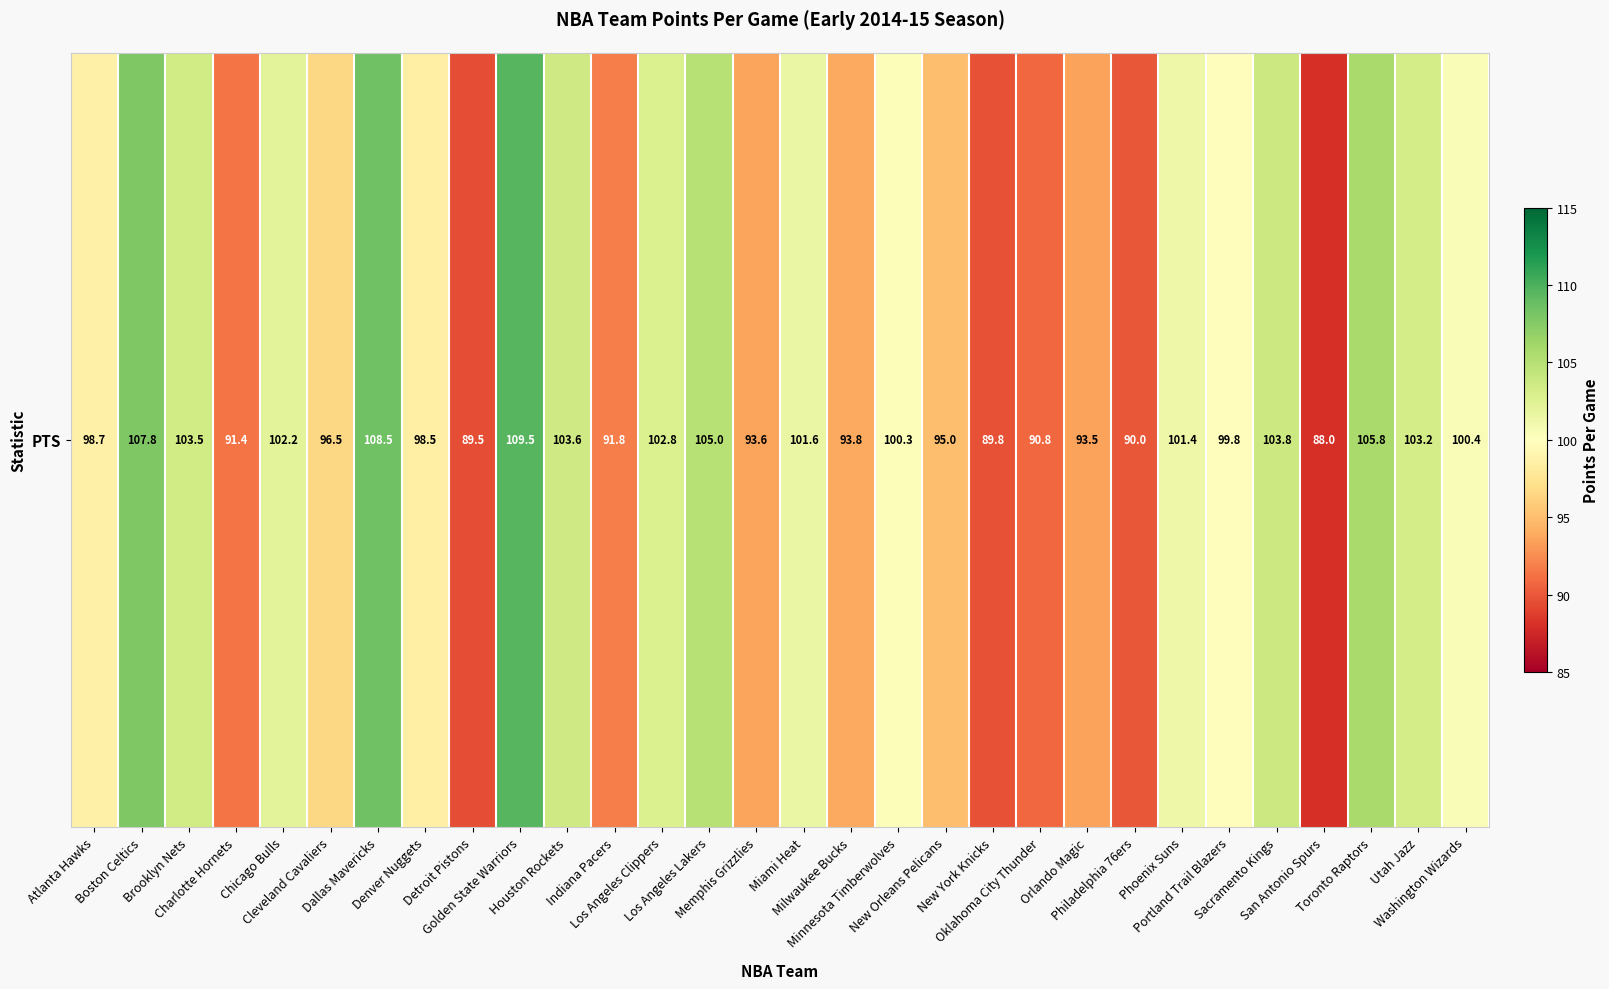

Where is the data nearest to the value 98?

Denver Nuggets